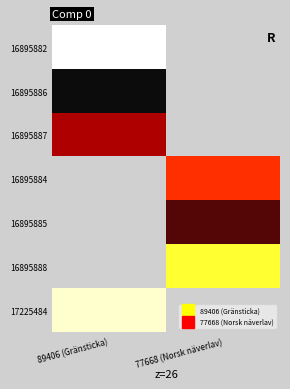

Rank the series by their average value, from lowest to highest.

16895882, 16895886, 16895887, 16895884, 16895885, 16895888, 17225484